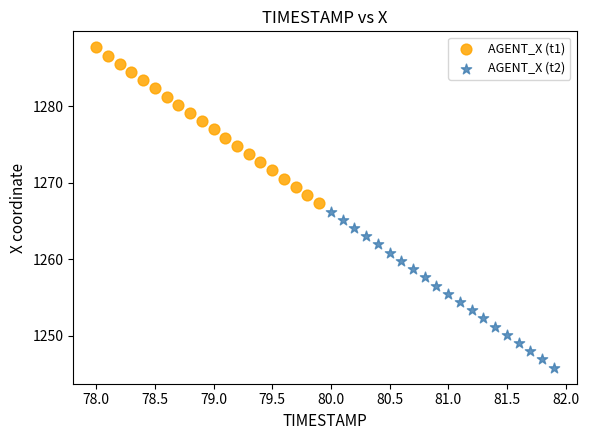

Which series contains the highest Y value?

AGENT_X (t1)